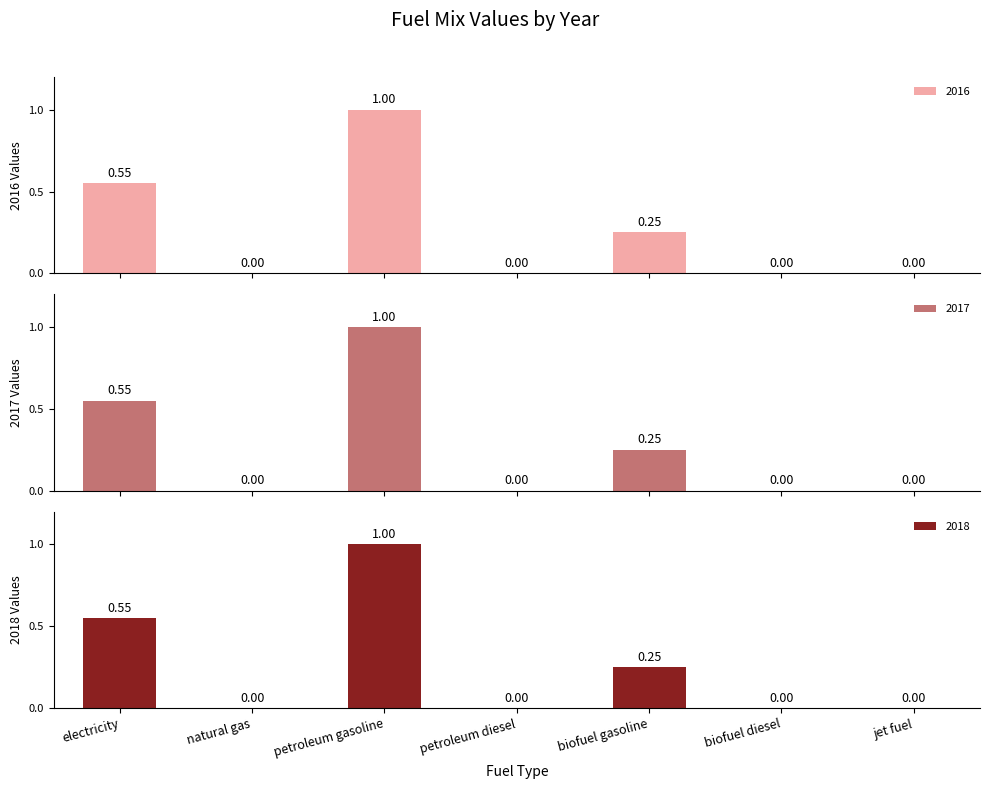

Reading right to left, extract all data points from this chart.

2016: jet fuel=0.0	biofuel diesel=0.0	biofuel gasoline=0.2	petroleum diesel=0.0	petroleum gasoline=1.0	natural gas=0.0	electricity=0.6
2017: jet fuel=0.0	biofuel diesel=0.0	biofuel gasoline=0.2	petroleum diesel=0.0	petroleum gasoline=1.0	natural gas=0.0	electricity=0.6
2018: jet fuel=0.0	biofuel diesel=0.0	biofuel gasoline=0.2	petroleum diesel=0.0	petroleum gasoline=1.0	natural gas=0.0	electricity=0.6